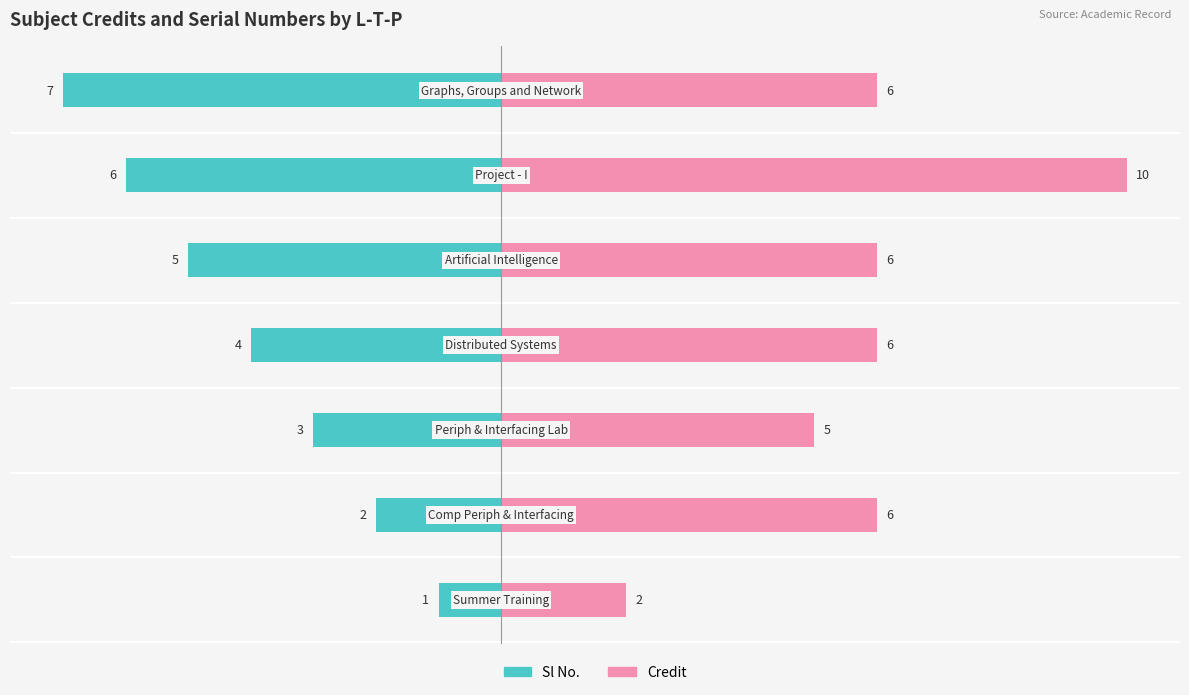

At how many categories does at least one series exceed 1?

7